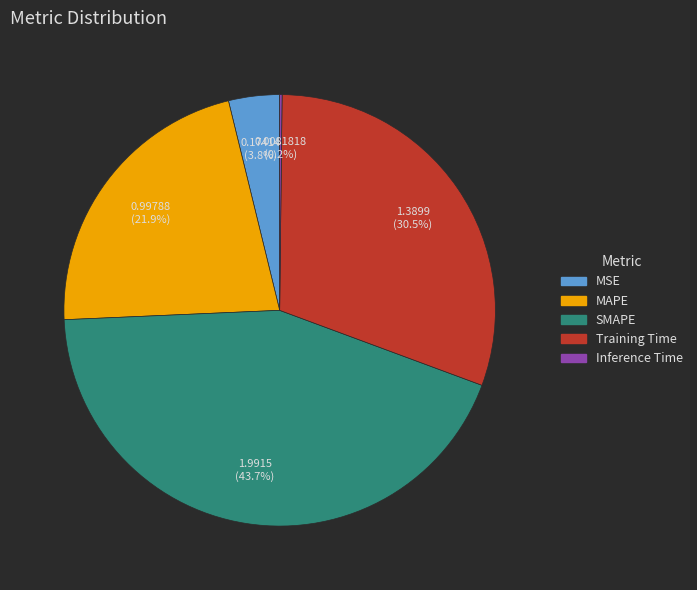

What portion of the pie excludes MAPE?

78.1%